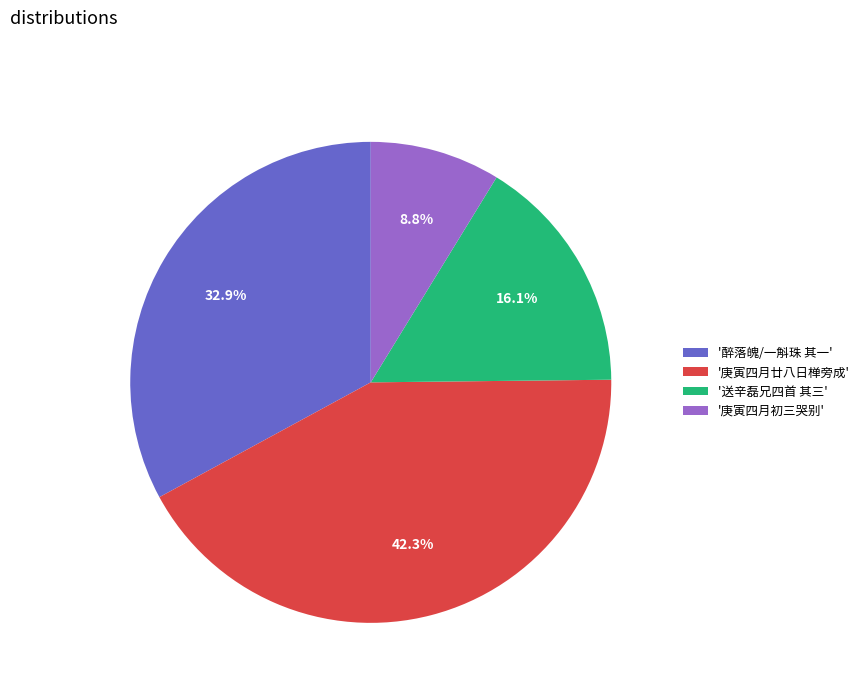

What portion of the pie excludes '庚寅四月初三哭别'?

91.2%